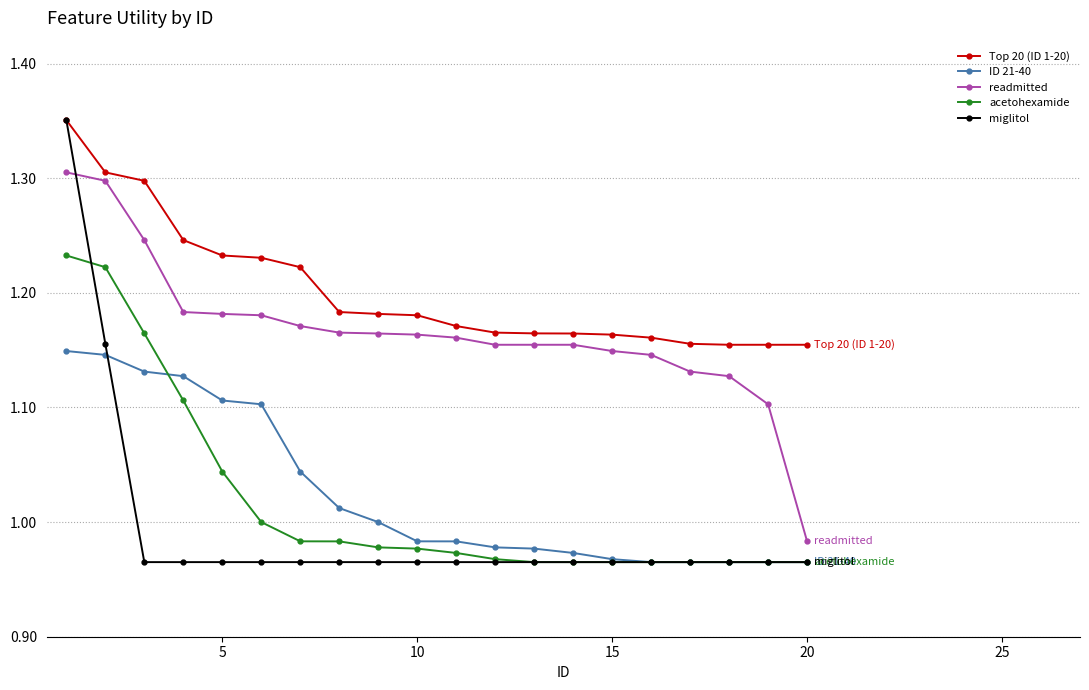

What are all the series names shown in the legend?

Top 20 (ID 1-20), ID 21-40, readmitted, acetohexamide, miglitol